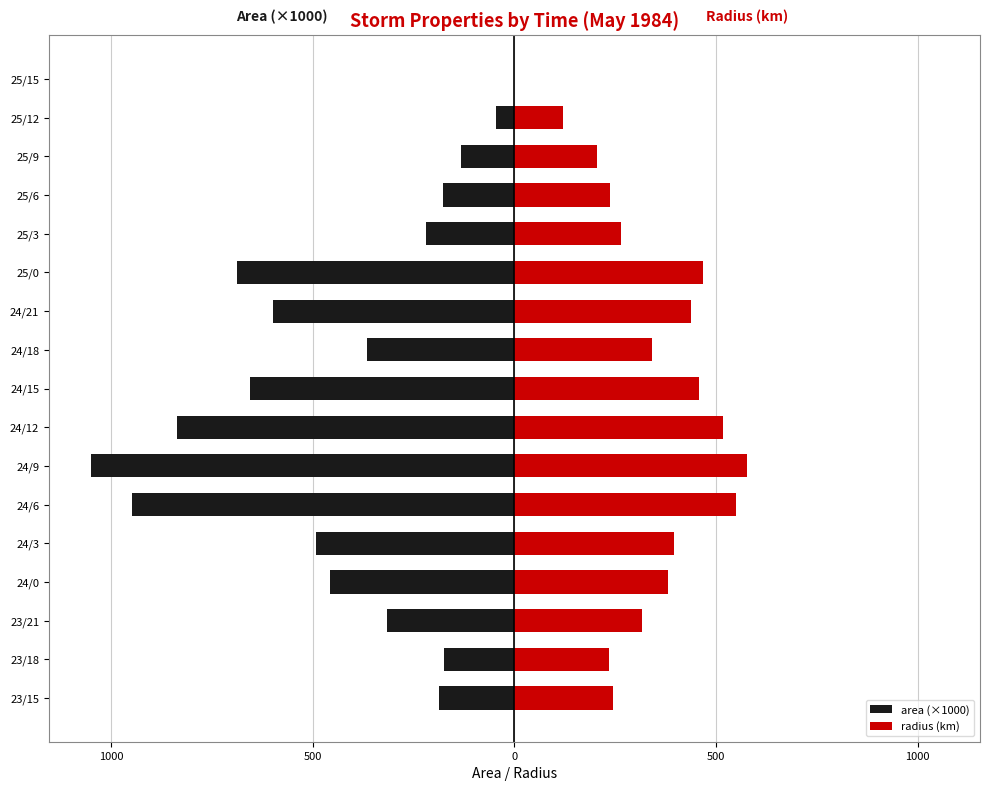

Count the number of data series in this chart.

2